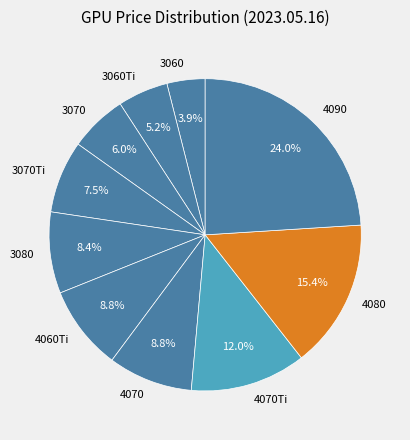

Is there a majority slice in this chart?

No